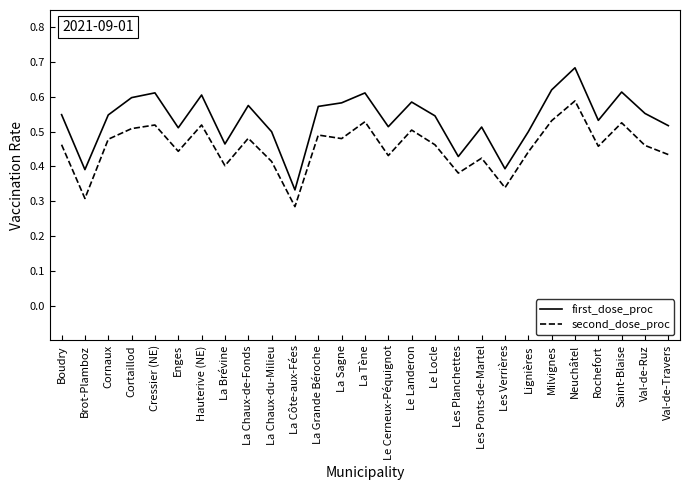

True or false: second_dose_proc has more than 0 interior local peaks.

True